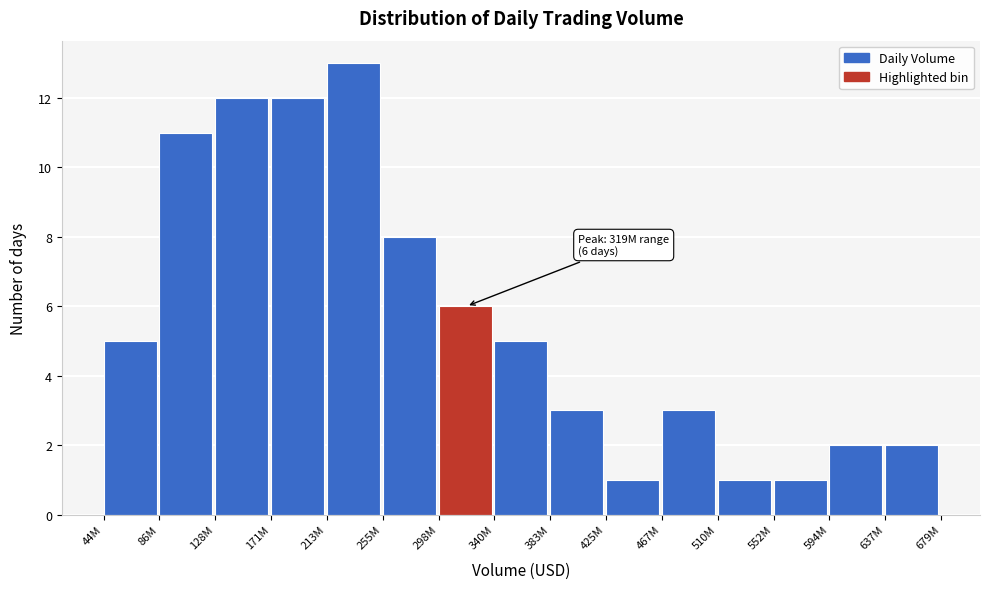

Reading left to right, transcribe all the data shown in this chart.

44M=5	86M=11	128M=12	171M=12	213M=13	255M=8	298M=6	340M=5	383M=3	425M=1	467M=3	510M=1	552M=1	594M=2	637M=2